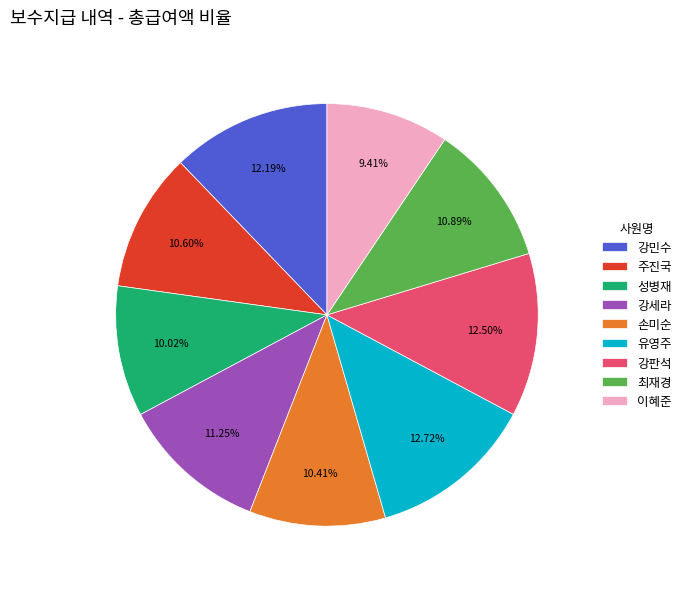

What is the smallest slice in the pie chart?

이혜준